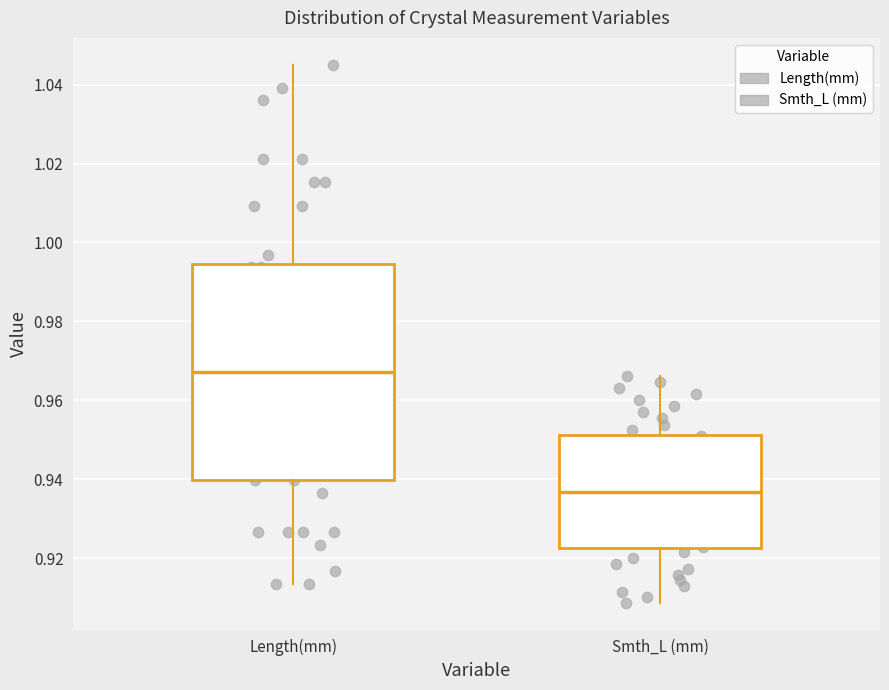

Comparing the boxes themselves (not the whiskers), which one is the tallest?

Length(mm)